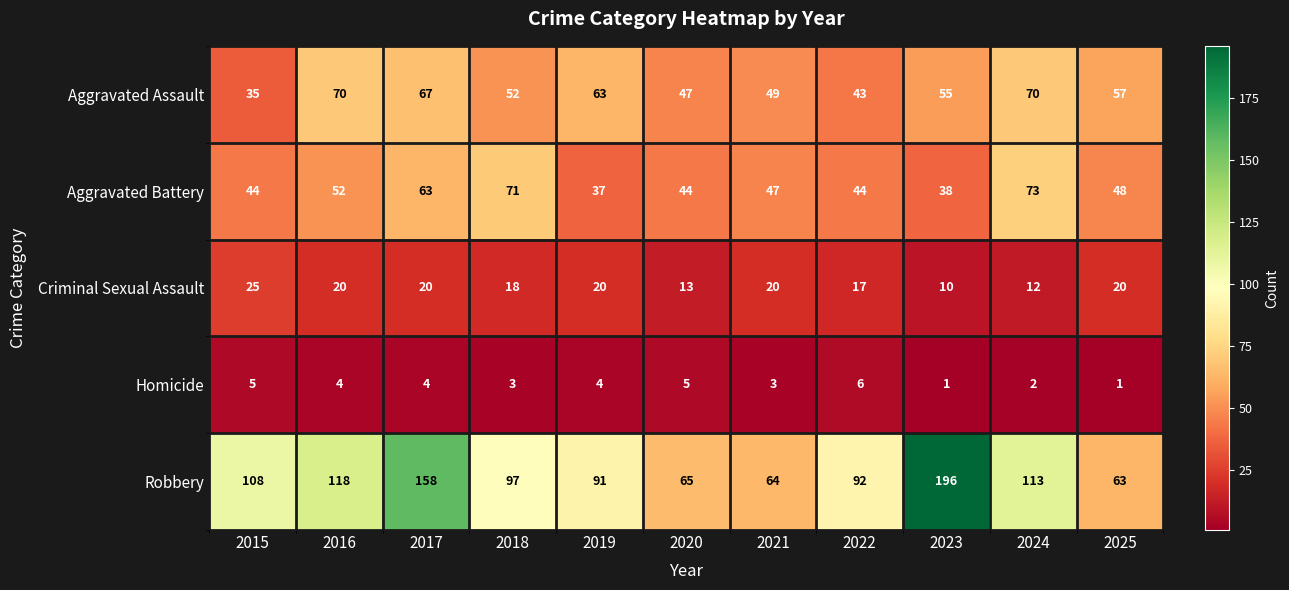

Count the number of data series in this chart.

5